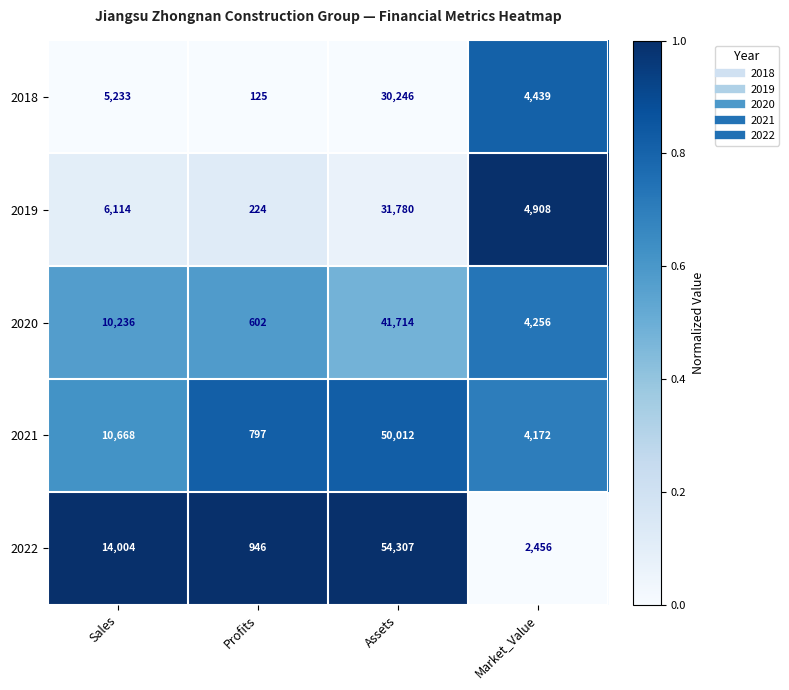

The 2022 series shows 946 at Profits. True or false?

True